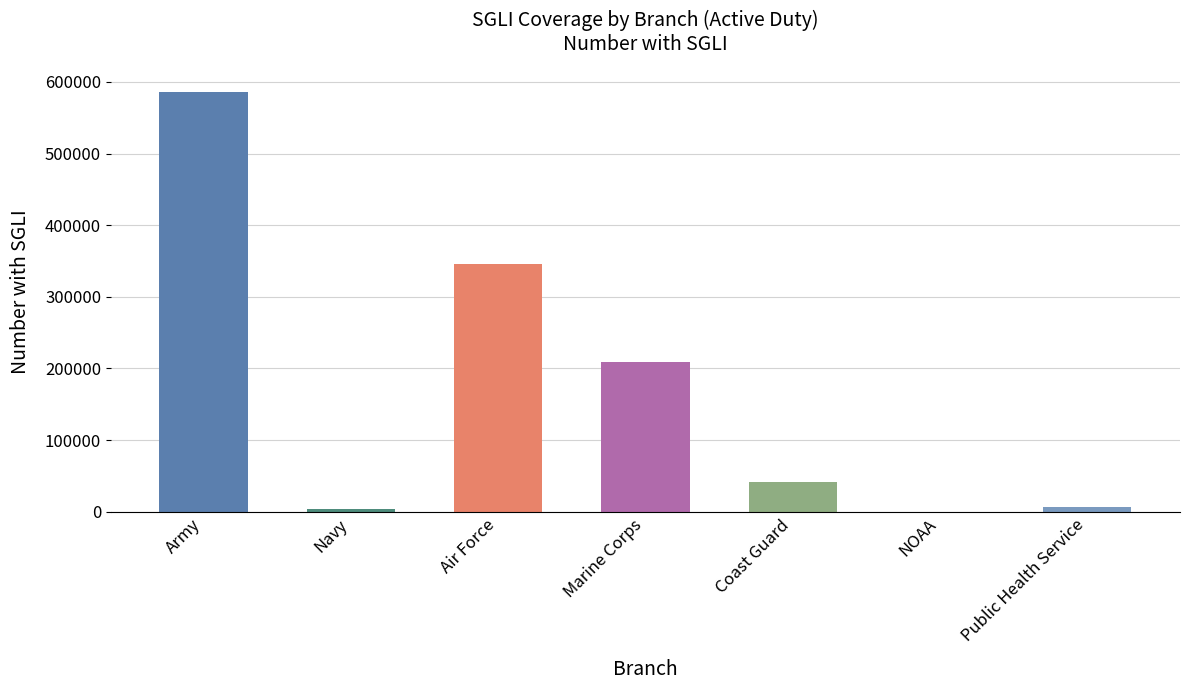

Between Air Force and Public Health Service, which is larger?

Air Force